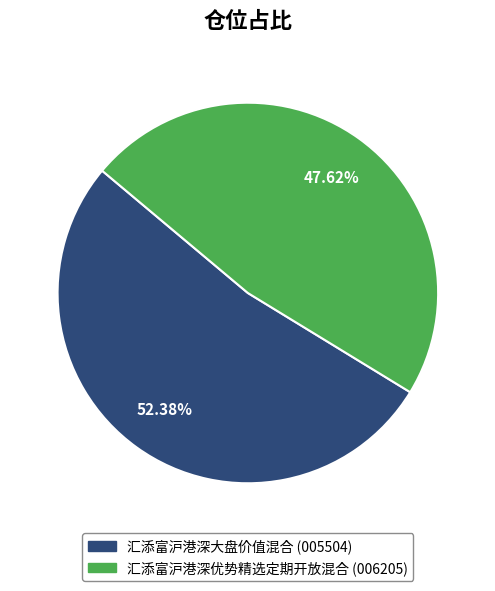

True or false: 汇添富沪港深优势精选定期开放混合 accounts for 48% of the total.

True